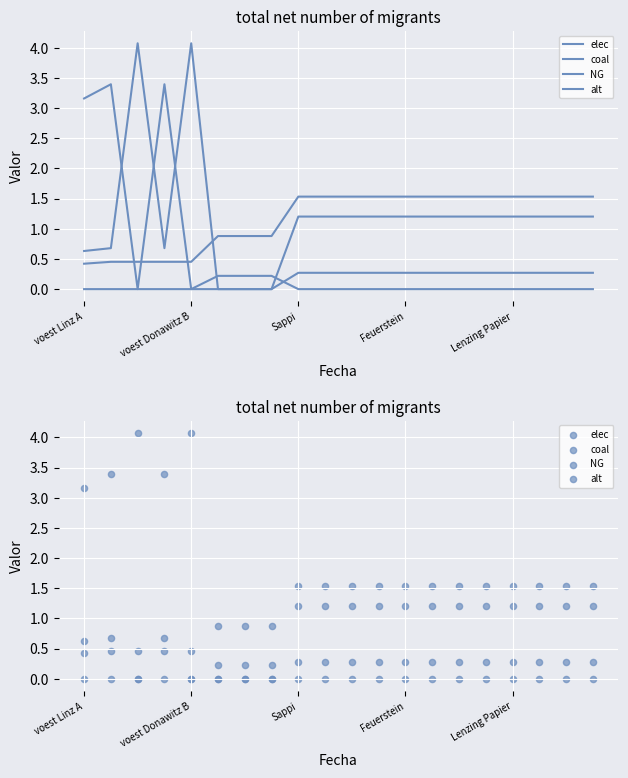

Which series contains the lowest Y value?

coal